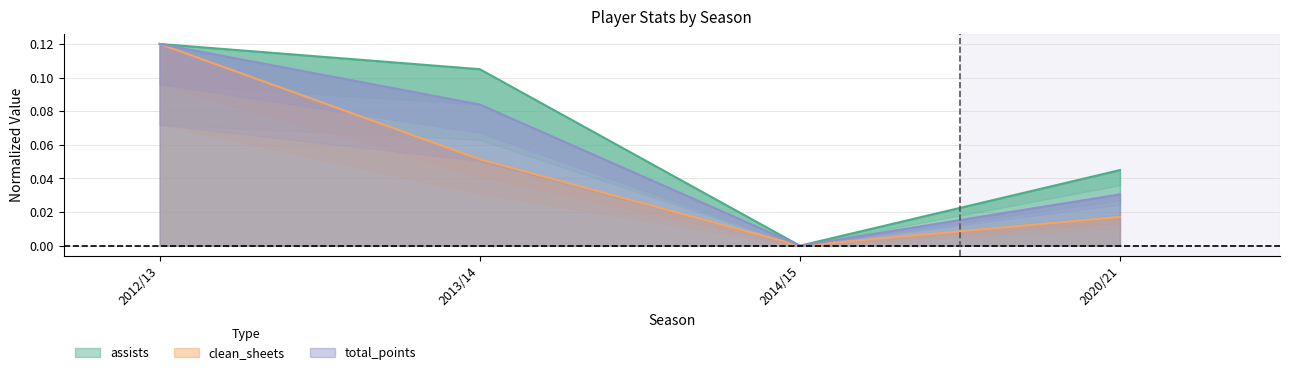

What is the difference between the maximum and minimum values in the clean_sheets series?

0.1